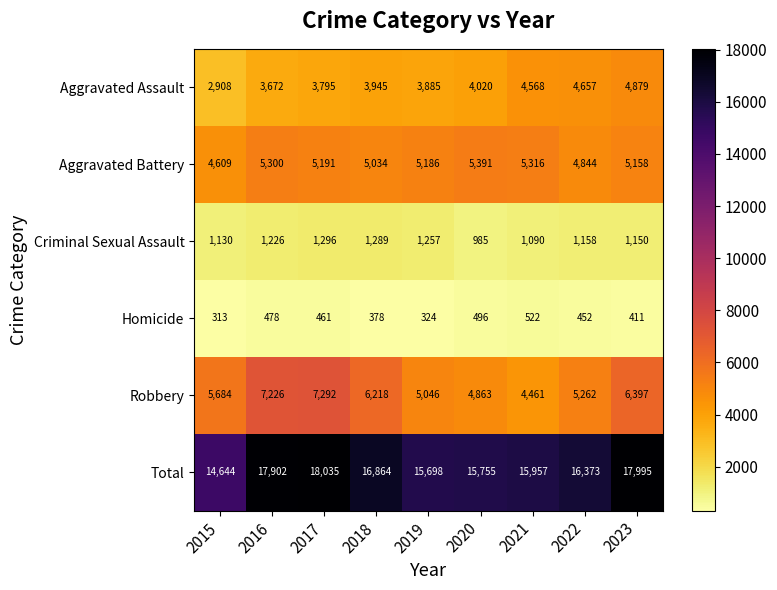

The Robbery series shows 4863 at 2020. True or false?

True